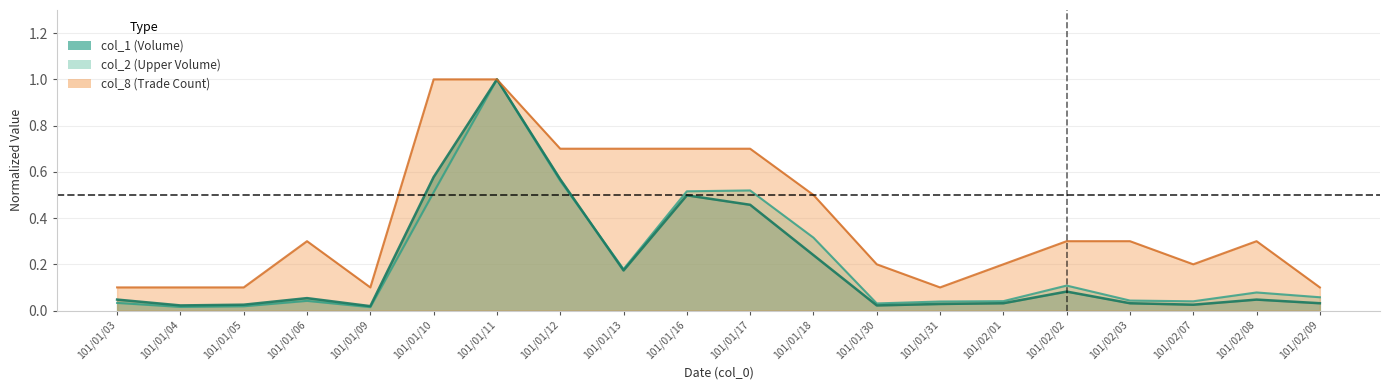

What is the maximum value shown in the chart?

1.0